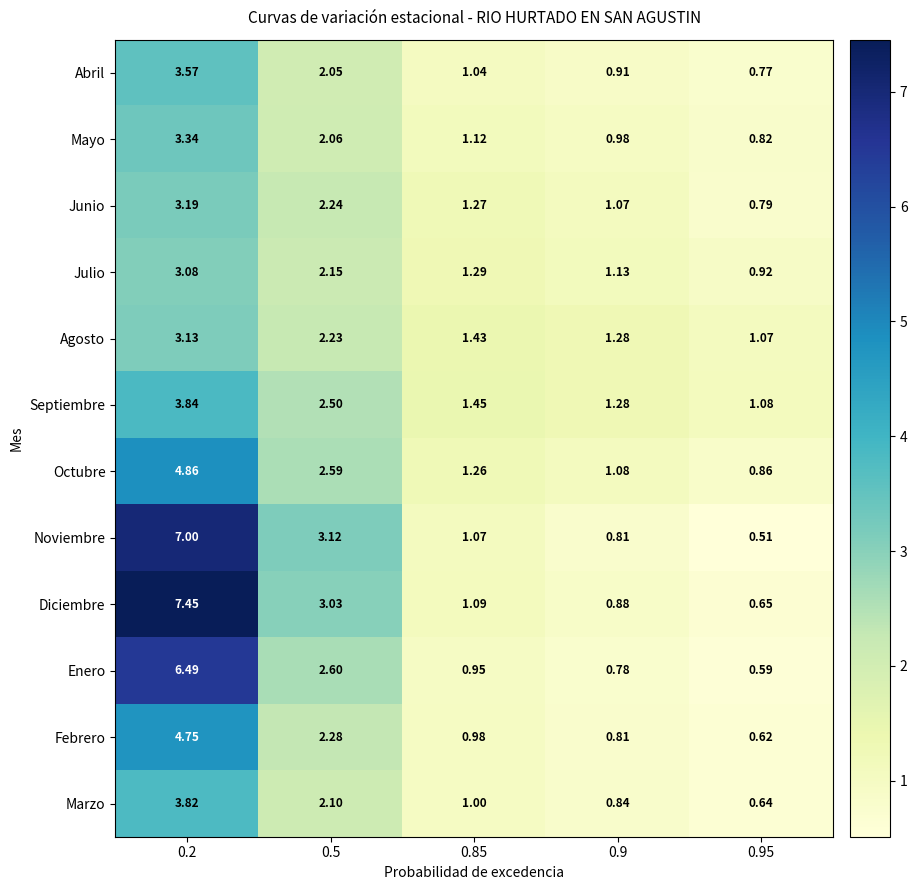

Which series has the largest range (max minus min)?

Diciembre